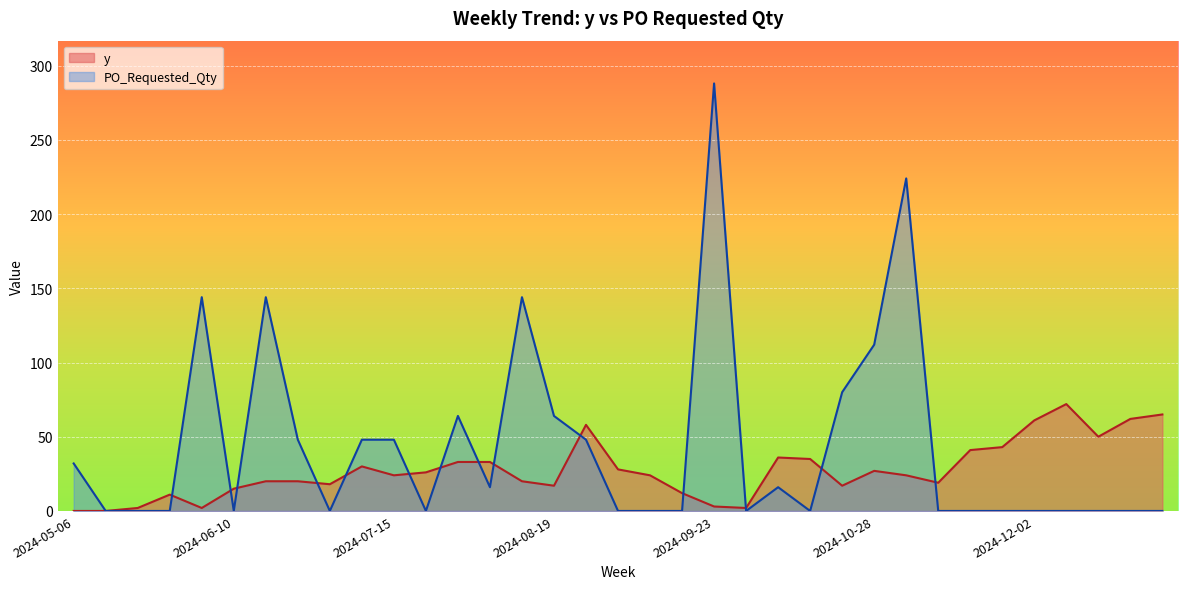

What is the spread (max minus min) of values at 2024-10-14?

35